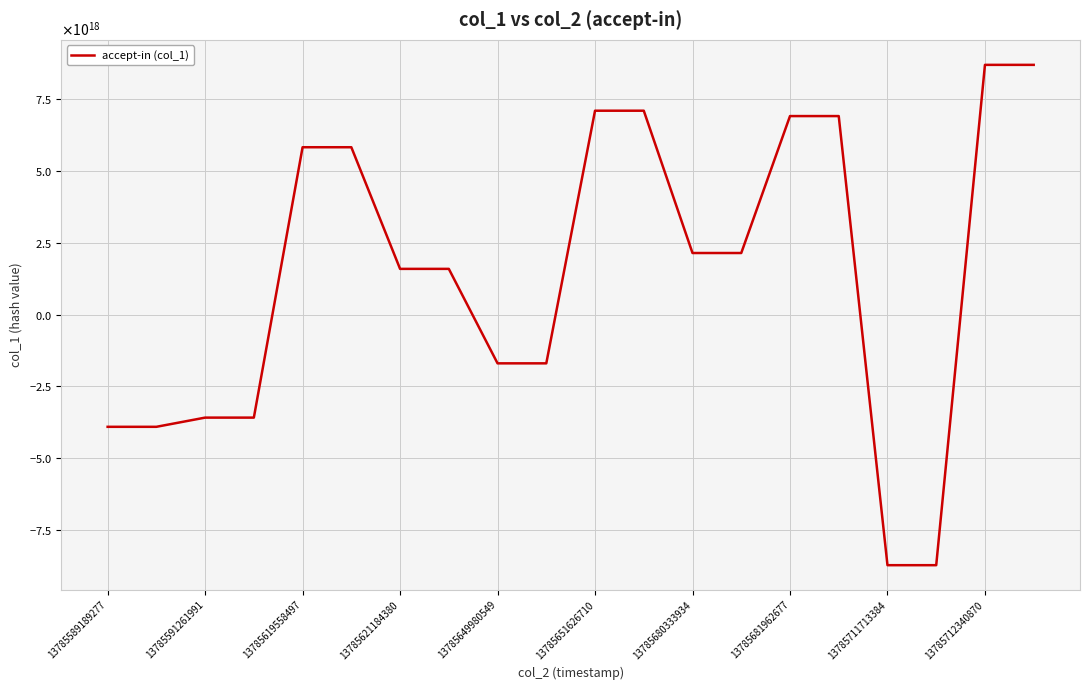

Which category has the lowest value across all series?

13785711713384